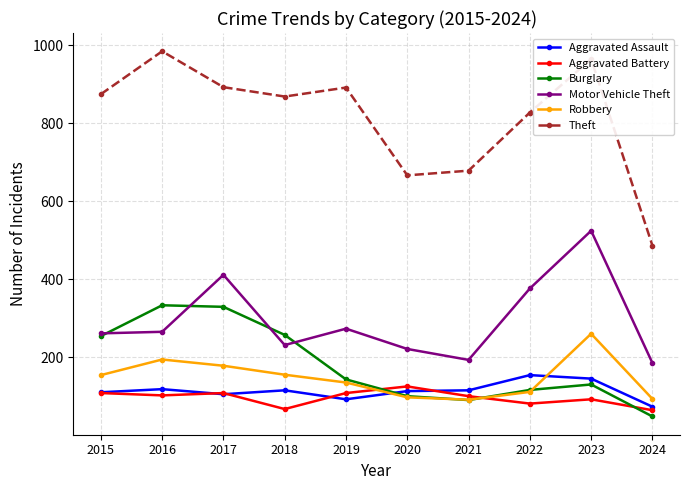

How many values in the Motor Vehicle Theft series are below 265?

5